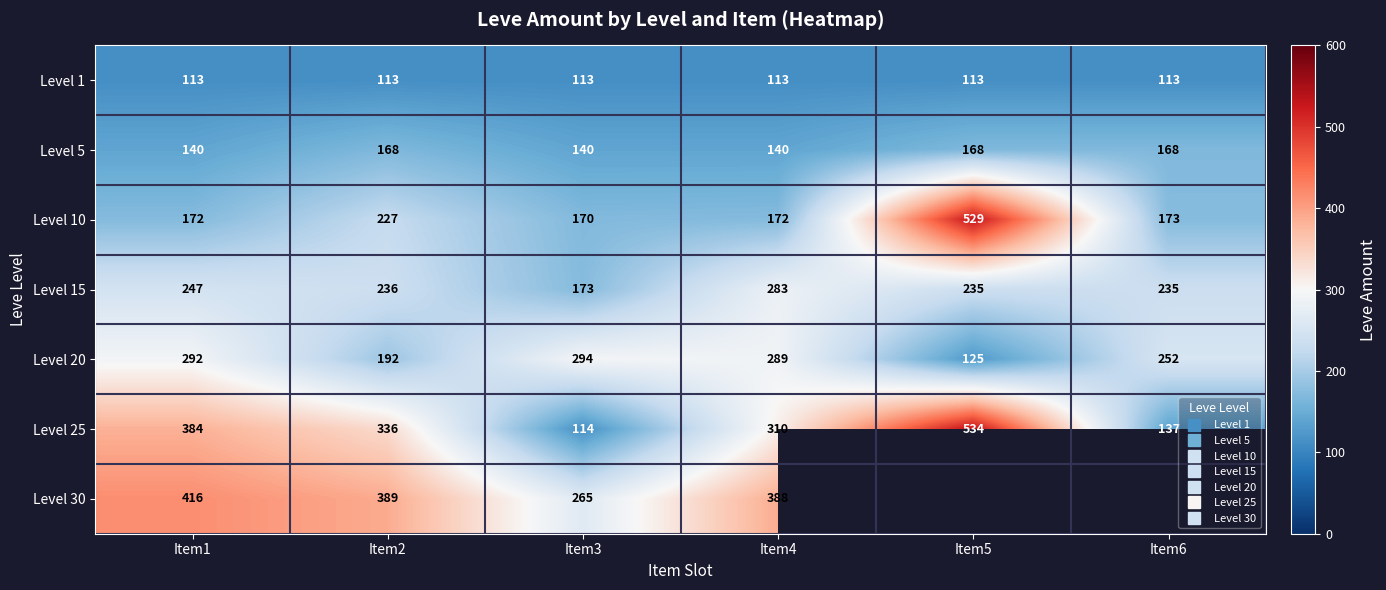

Which series changed the most between Item2 and Item6?

Level 25